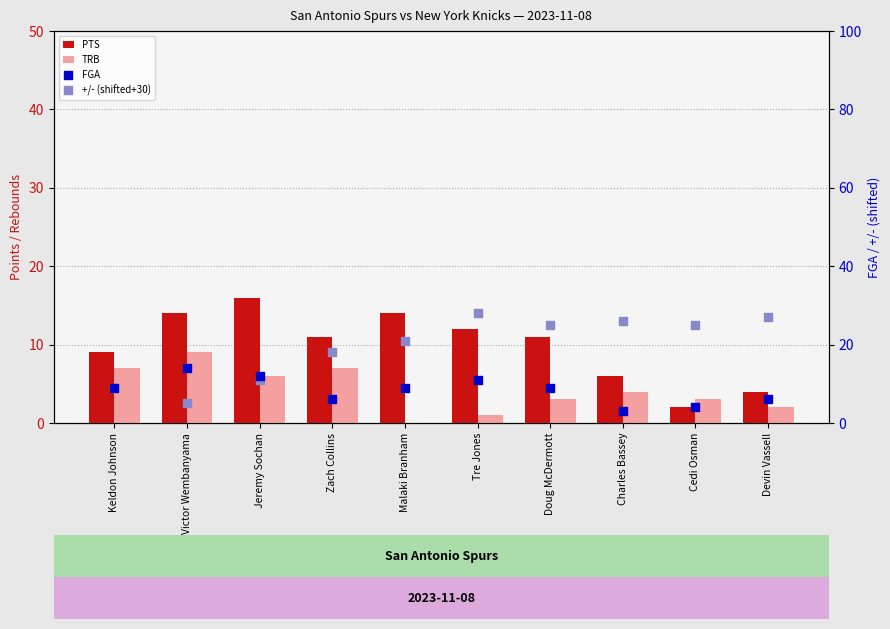

Which series has the largest total across all categories?

+/- (shifted+30)